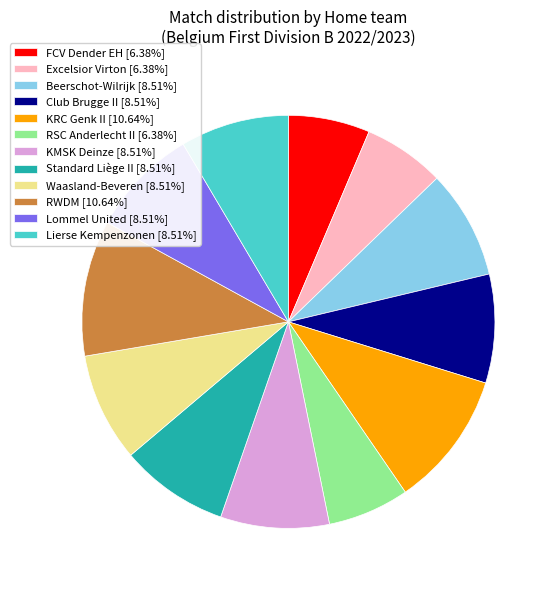

True or false: KMSK Deinze accounts for 1% of the total.

False